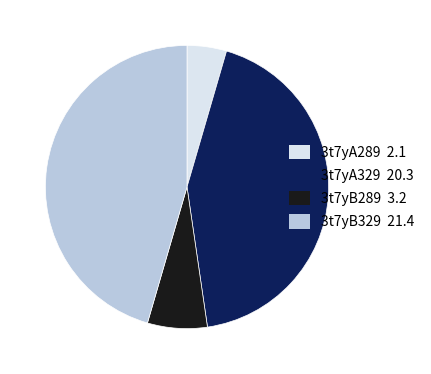

Is the sum of 3t7yB329 21.4 and 3t7yA329 20.3 greater than half?

Yes